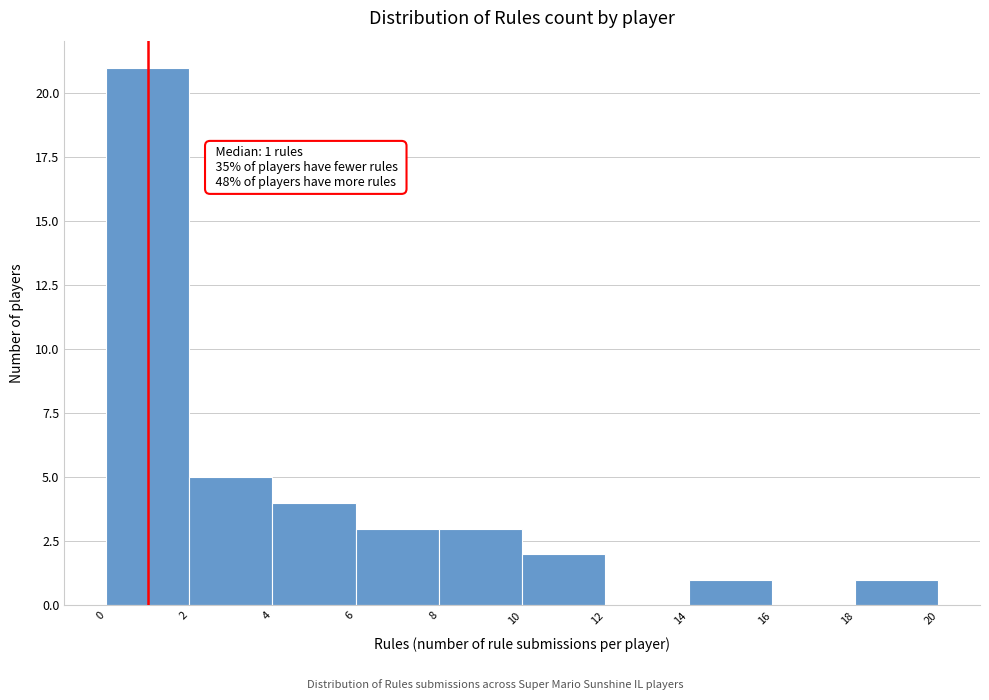

Over which range of the x-axis is the bar tallest?

0 to 2